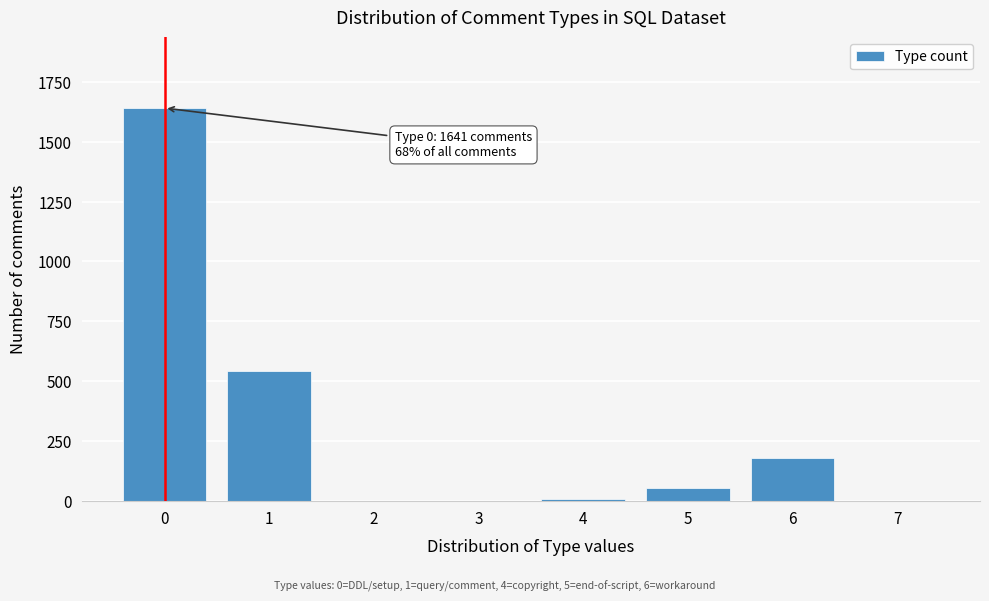

Reading right to left, what are all the values shown in this chart?

7=0	6=177	5=55	4=8	3=0	2=0	1=544	0=1641